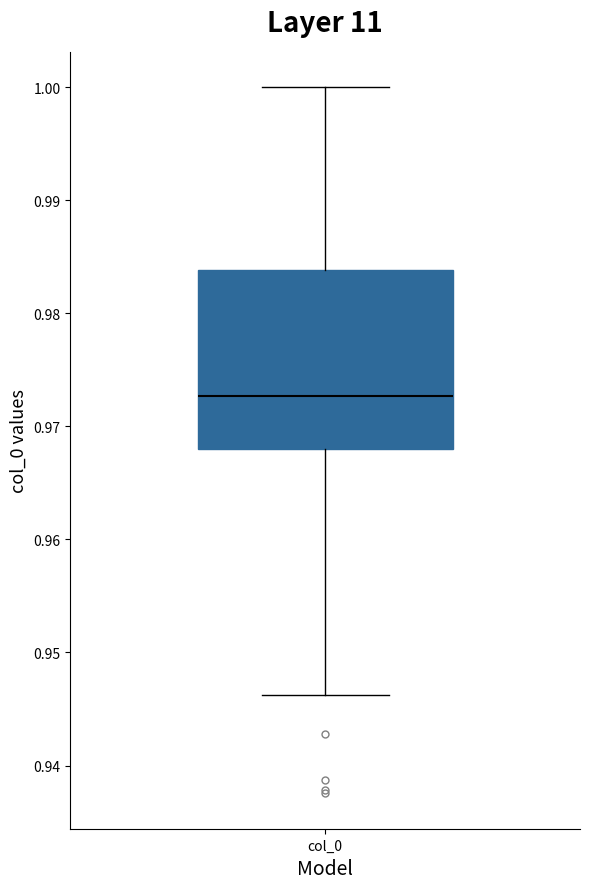

Read this box plot against the y-axis: the position of the median line, the range covered by the box, and the ends of both whiskers. The values are not printed on the chart, so give them approximately, as read against the axis.

median 0.973, box 0.968 to 0.984, whiskers 0.946 to 1.000